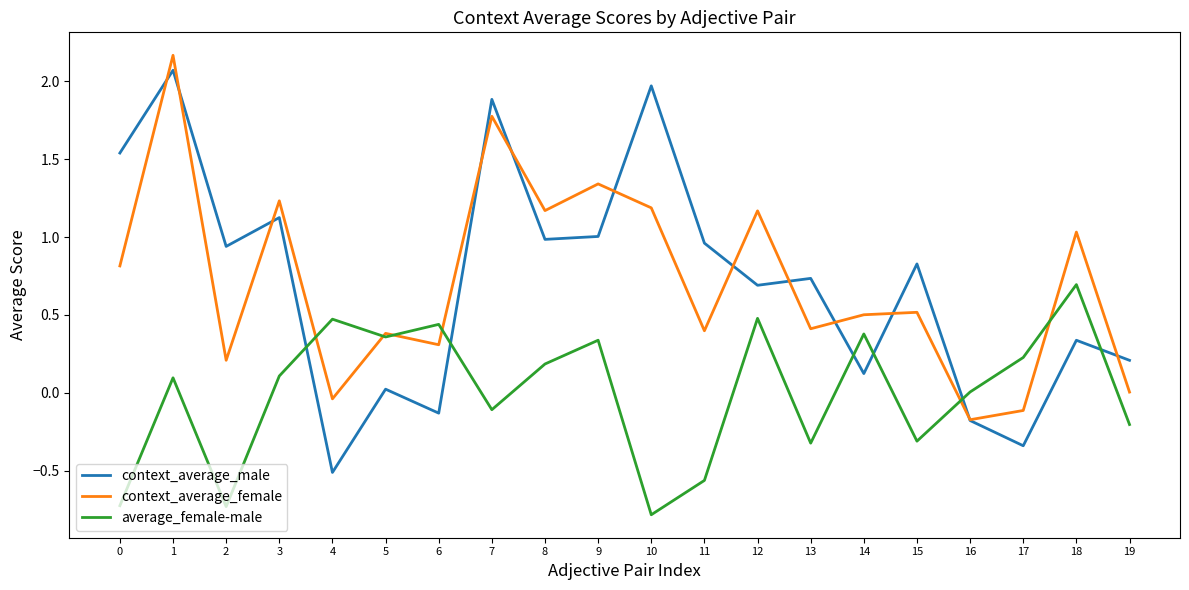

True or false: context_average_male and context_average_female cross at least once.

True